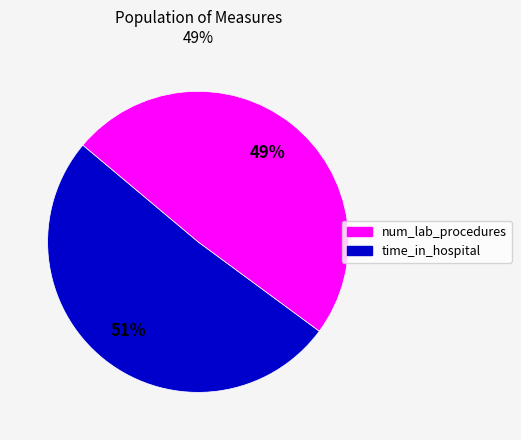

Is there a majority slice in this chart?

Yes